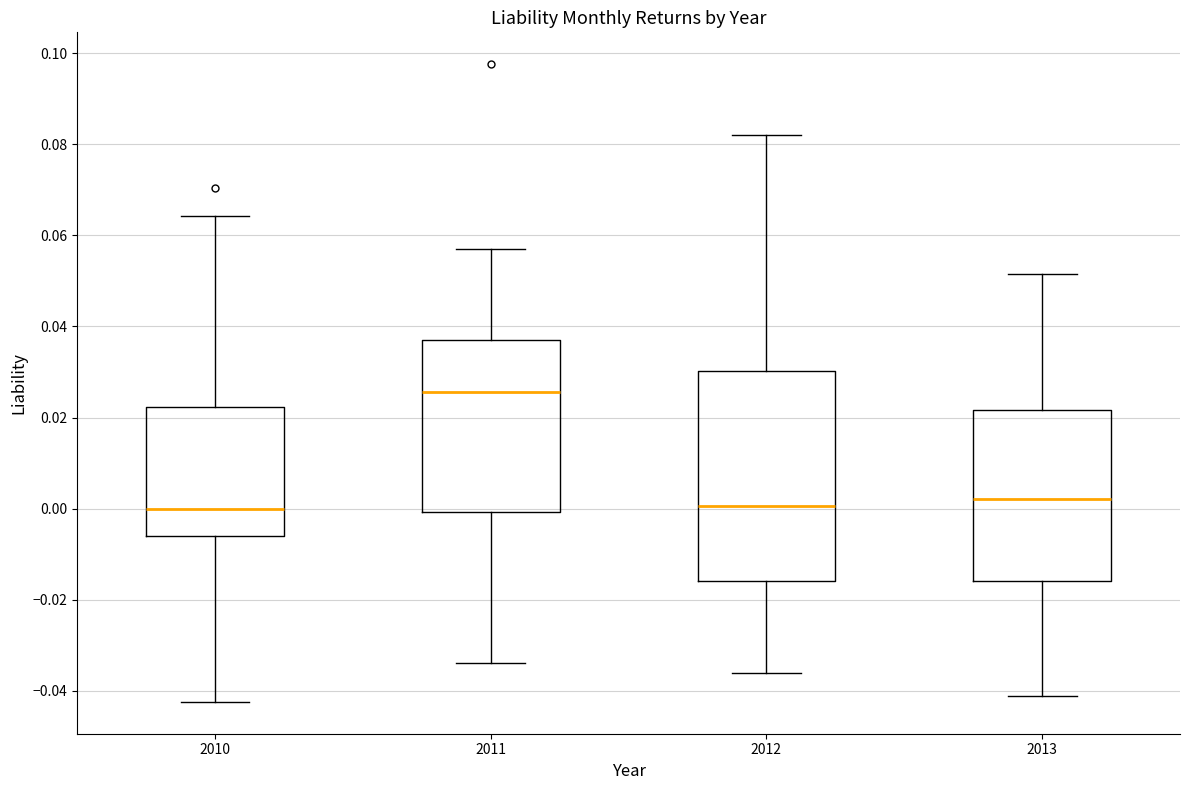

Where is the upper edge of the box at x = 2013 on the y-axis? The values are not printed on the chart, so give them approximately, as read against the axis.

0.022